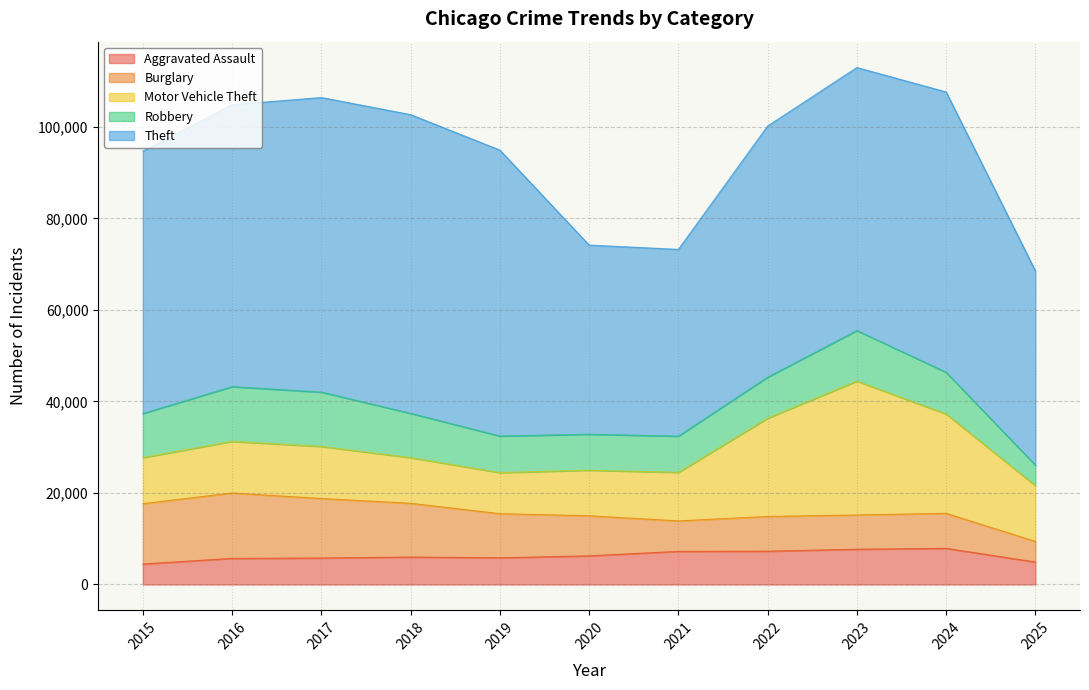

Does the chart display data point markers on the line(s)?

No